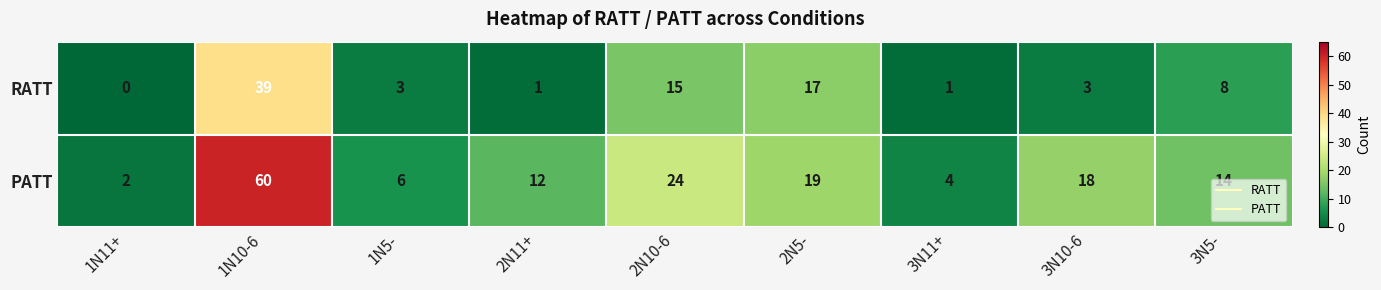

True or false: RATT has a value of 3 at 3N10-6.

True